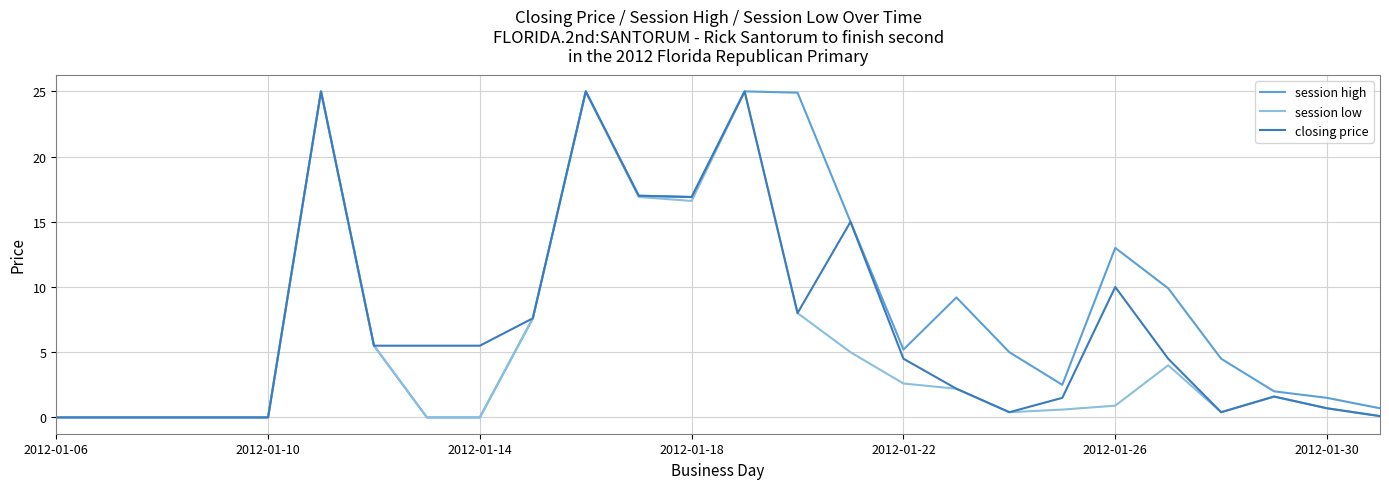

What is the difference between the maximum and minimum values in the session low series?

25.0